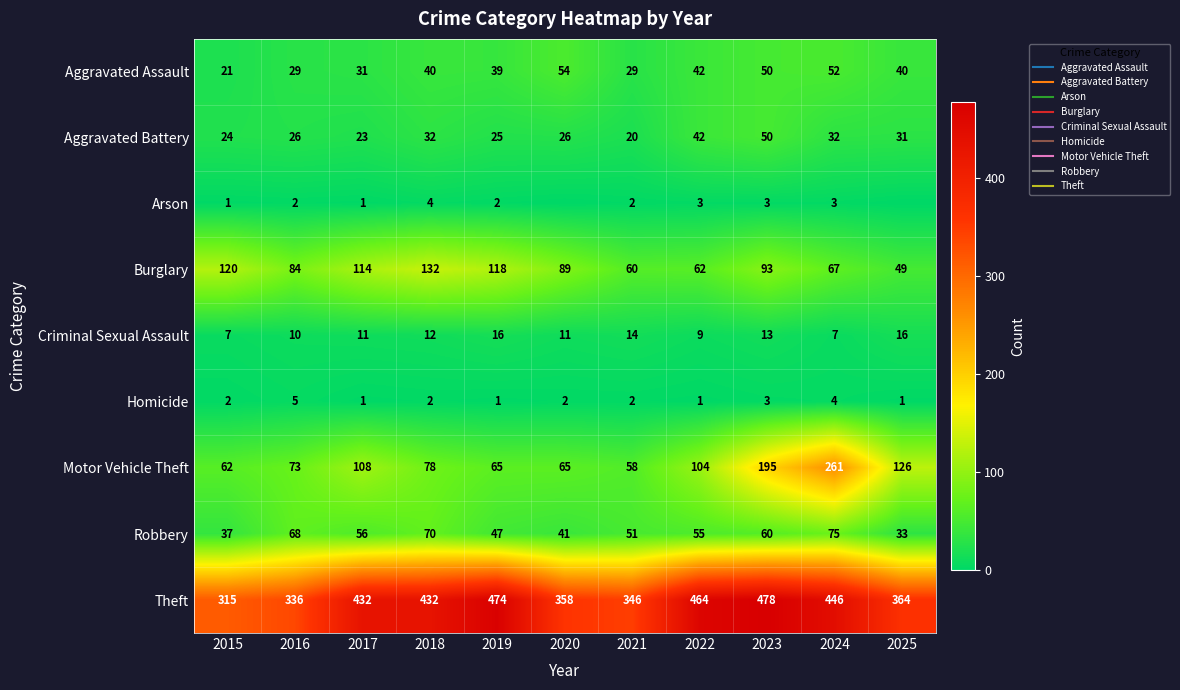

How many series are shown in this chart?

9